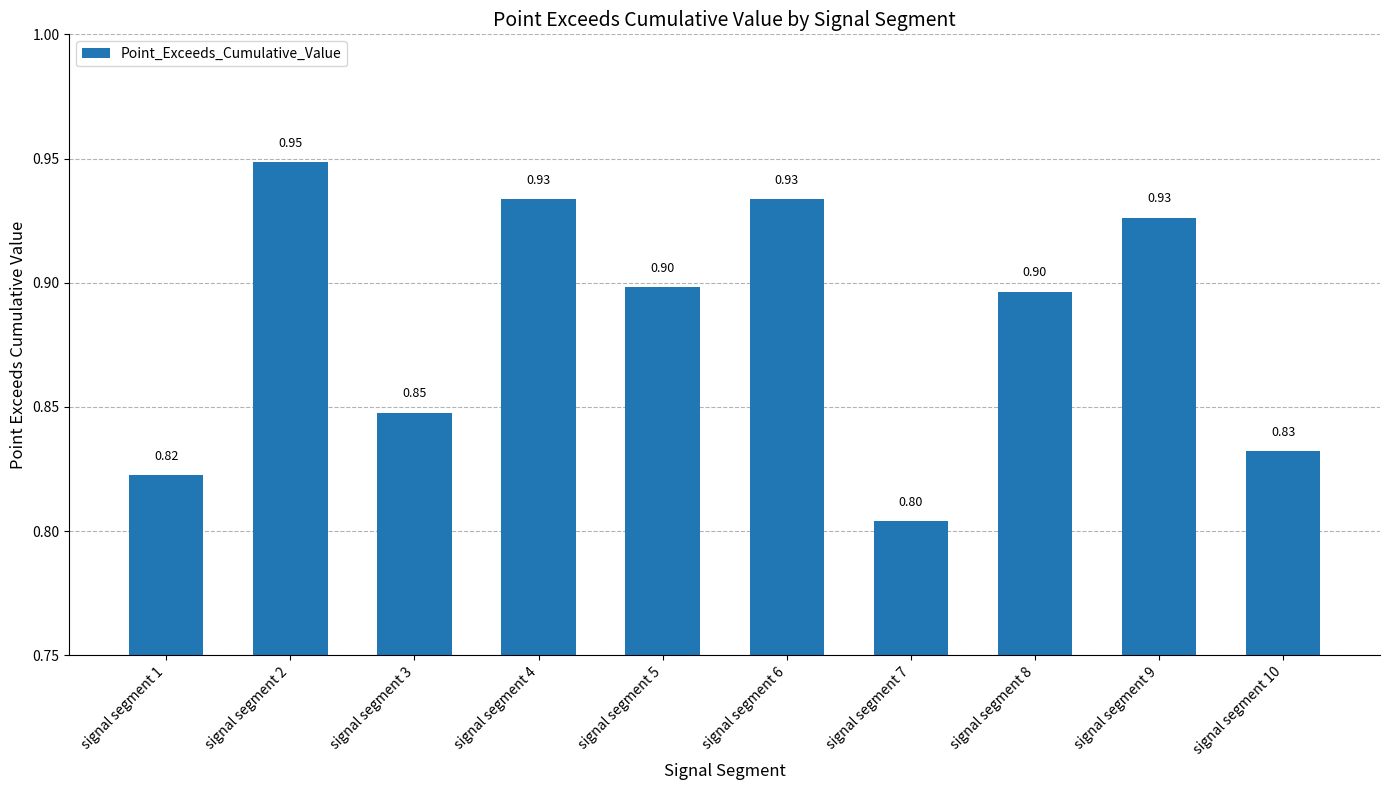

True or false: the data shows 1.4 at signal segment 9.

False